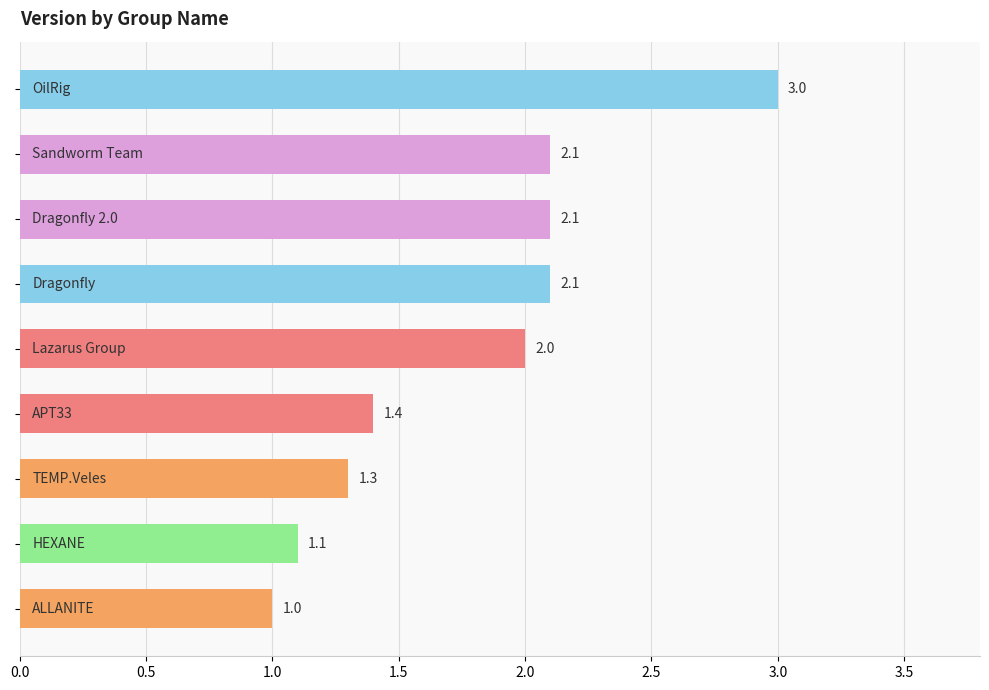

What is the value of the 2nd bar from the top?

2.1